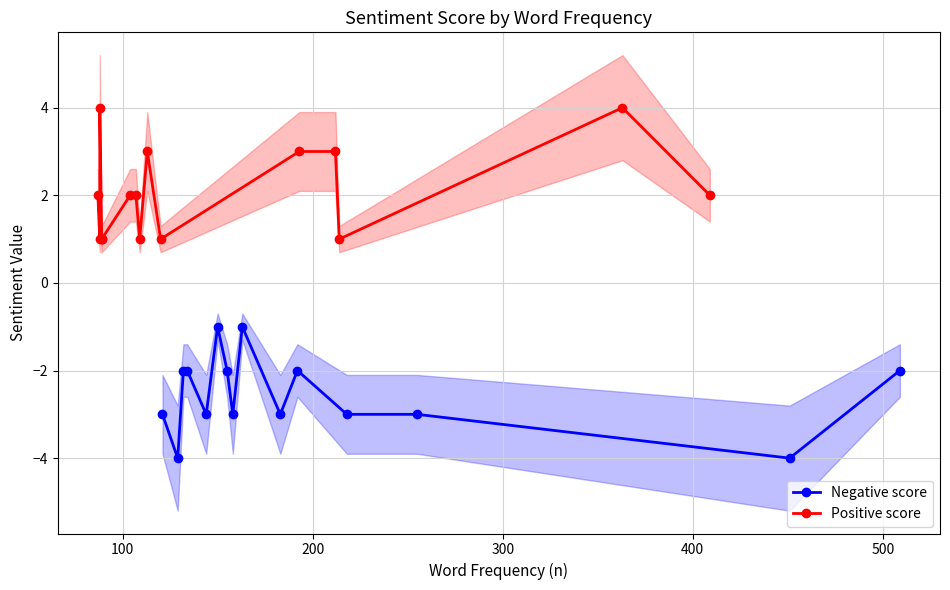

The value of Negative score at 600 is -2. True or false?

False